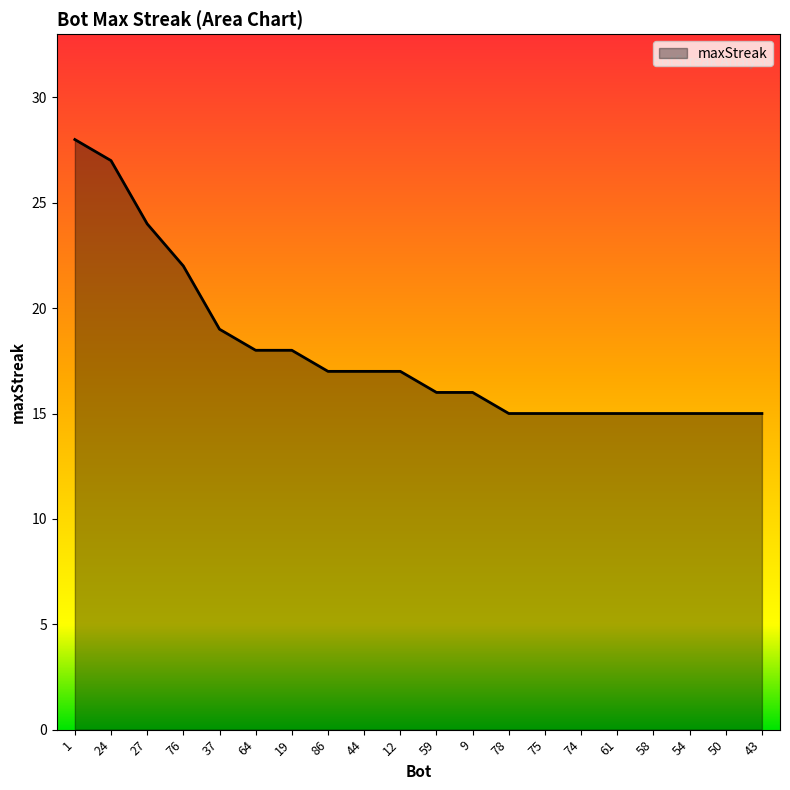

What is the maximum value shown in the chart?

28